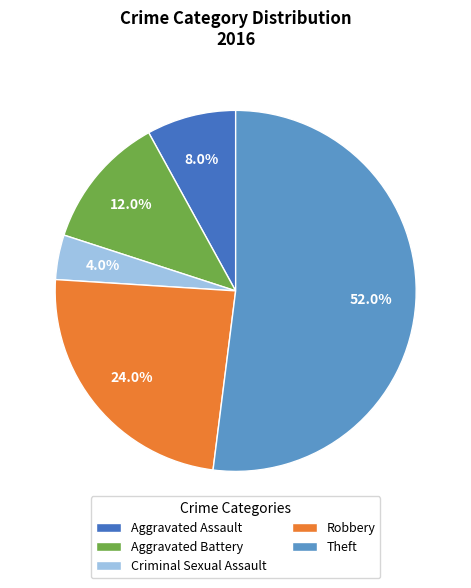

Is it true that Theft is 39% of the pie?

False